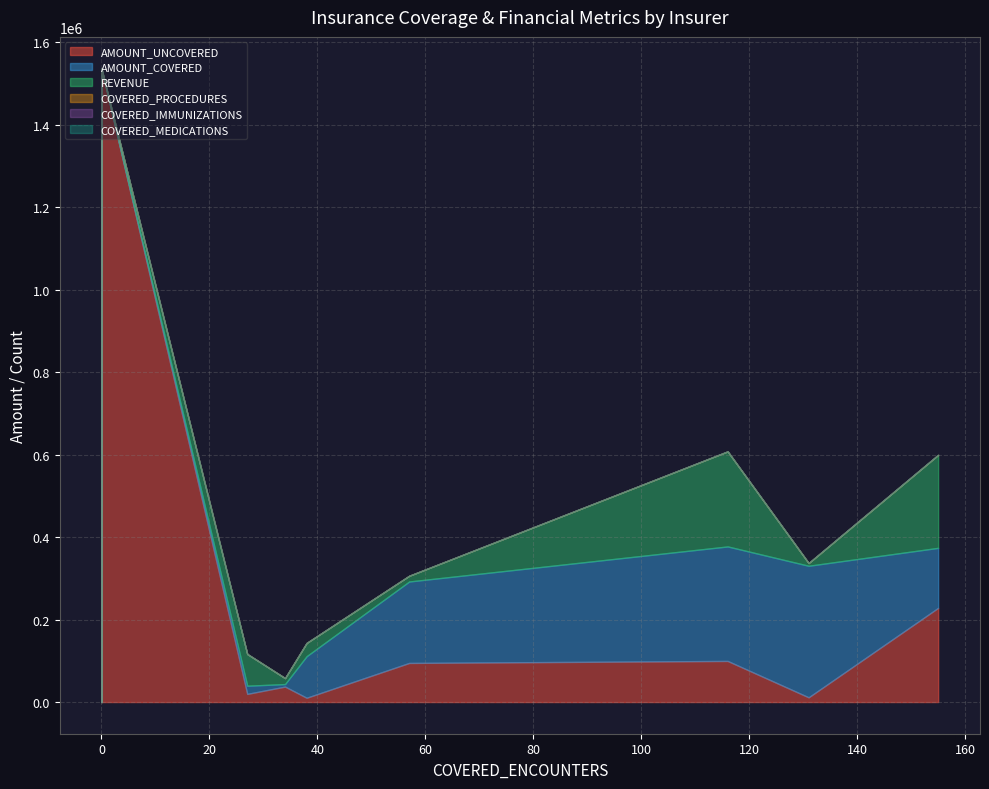

True or false: COVERED_MEDICATIONS and COVERED_IMMUNIZATIONS intersect in this chart.

True